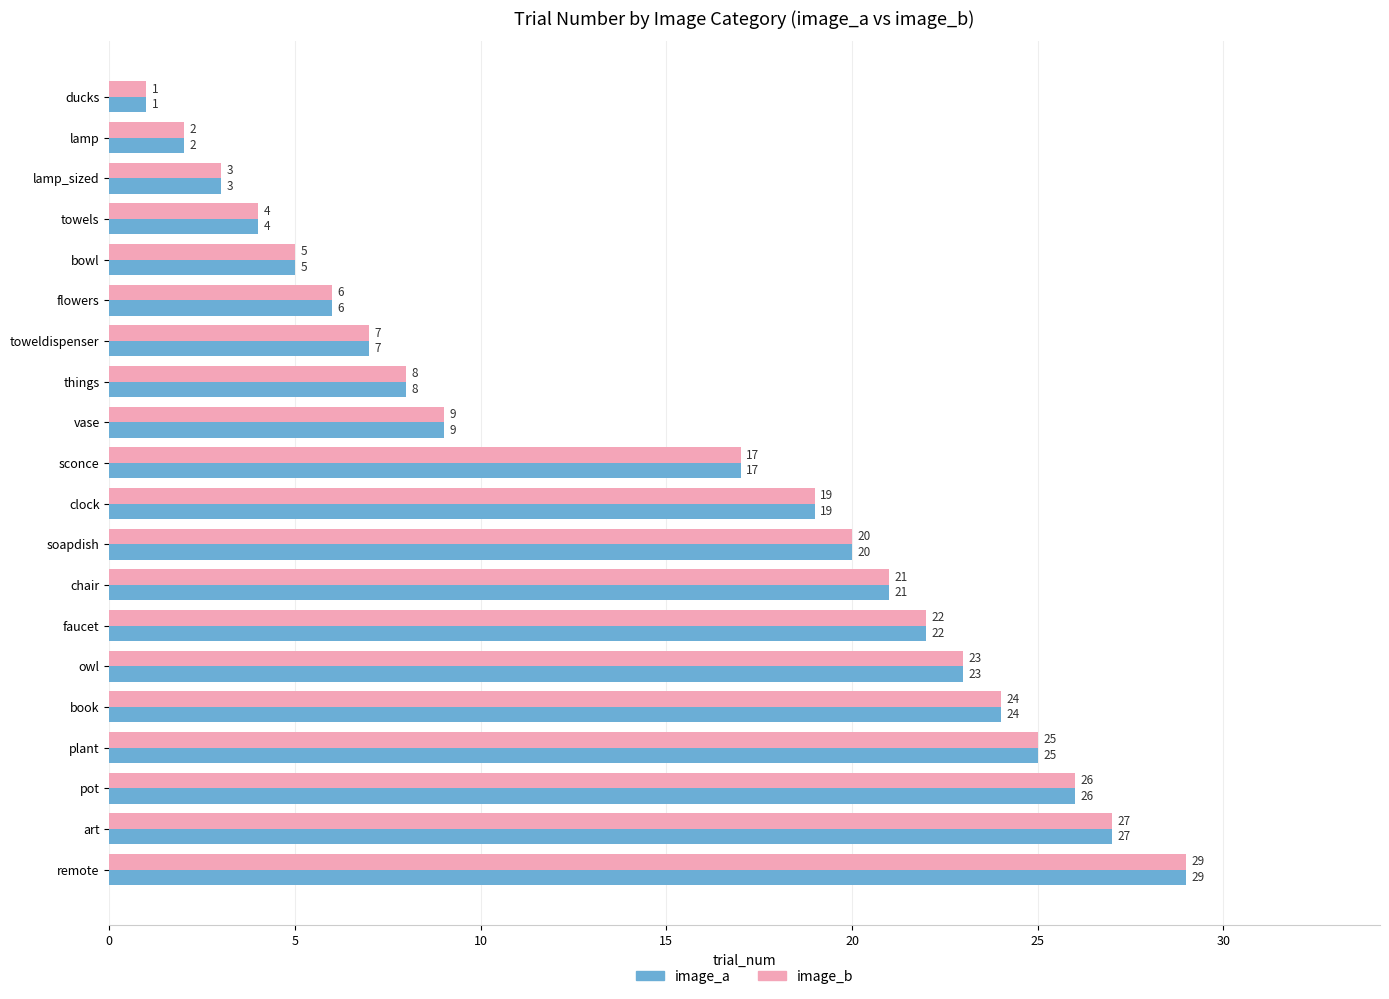

Is it true that image_b equals 26 at pot?

True